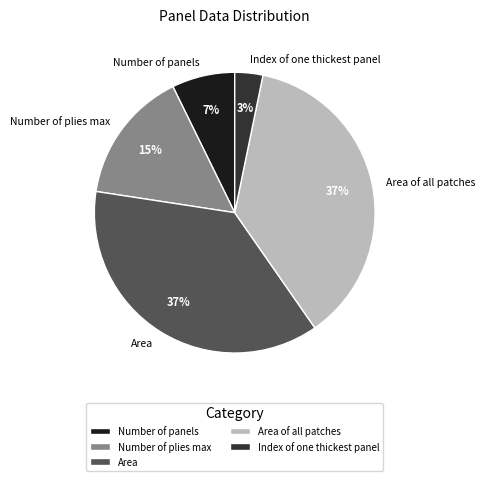

What percentage is the Number of plies max slice, to the nearest percent?

15%